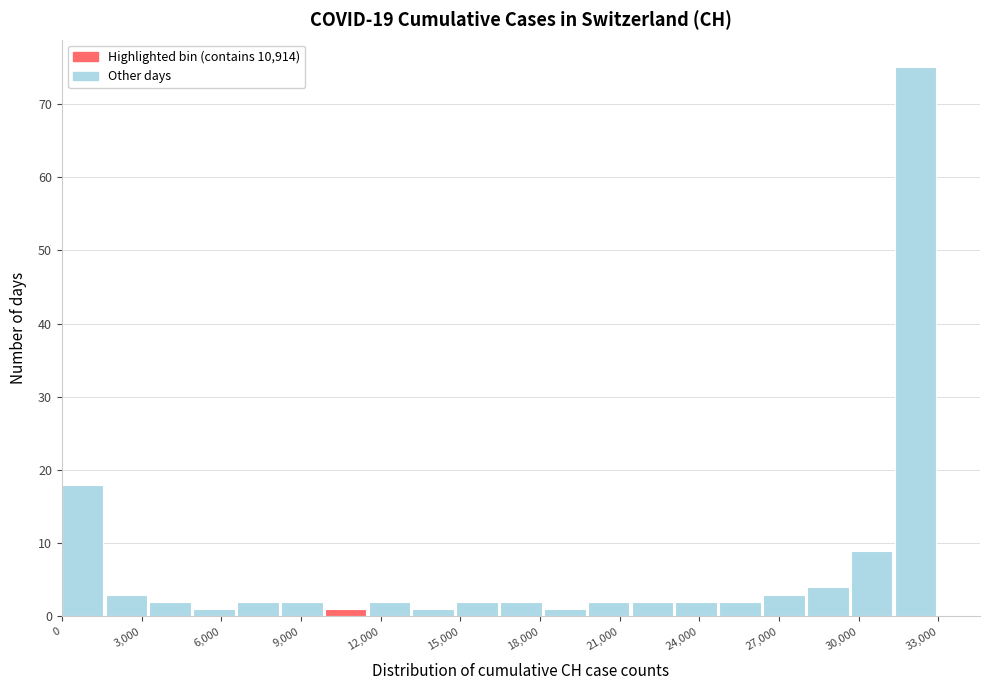

Read against the x-axis, roughly where is the centre of the tallest bar?

32000